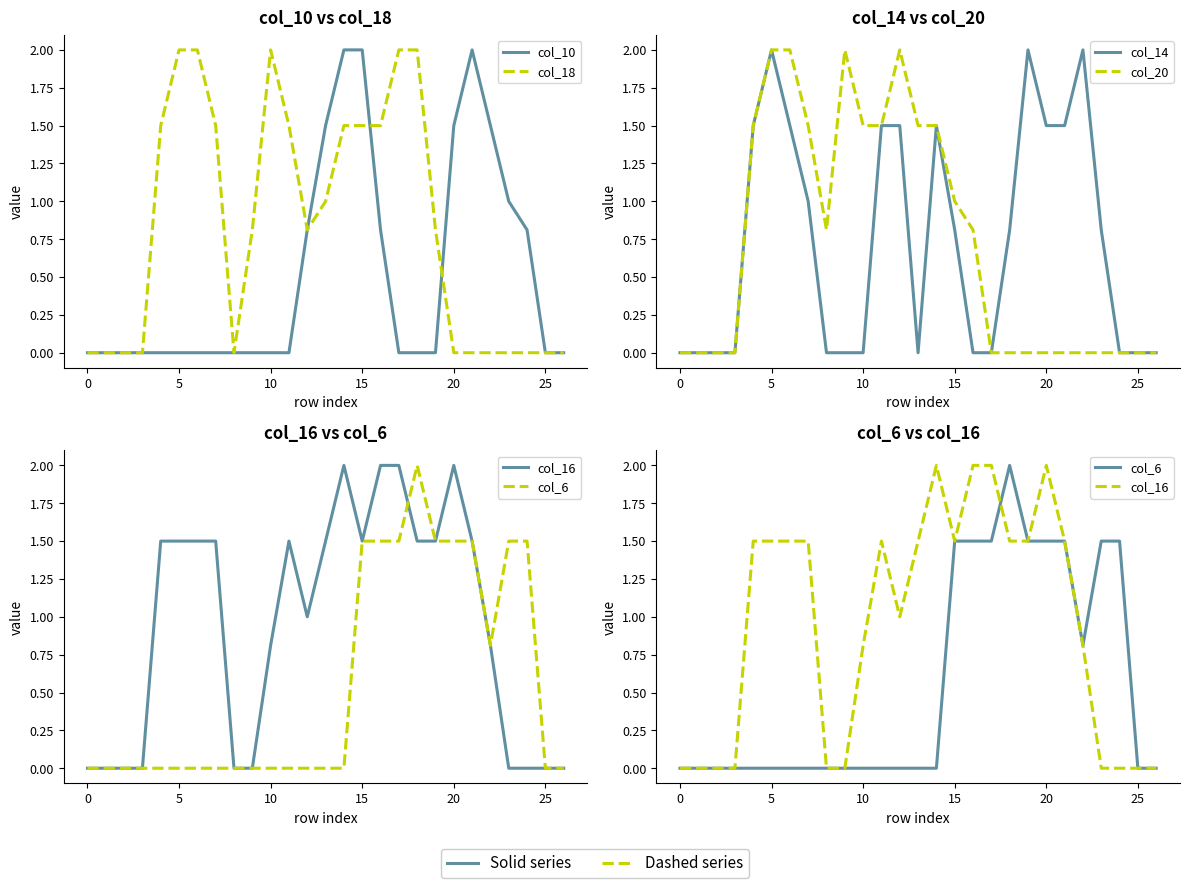

How many intersections are there between col_10 and col_16?

2